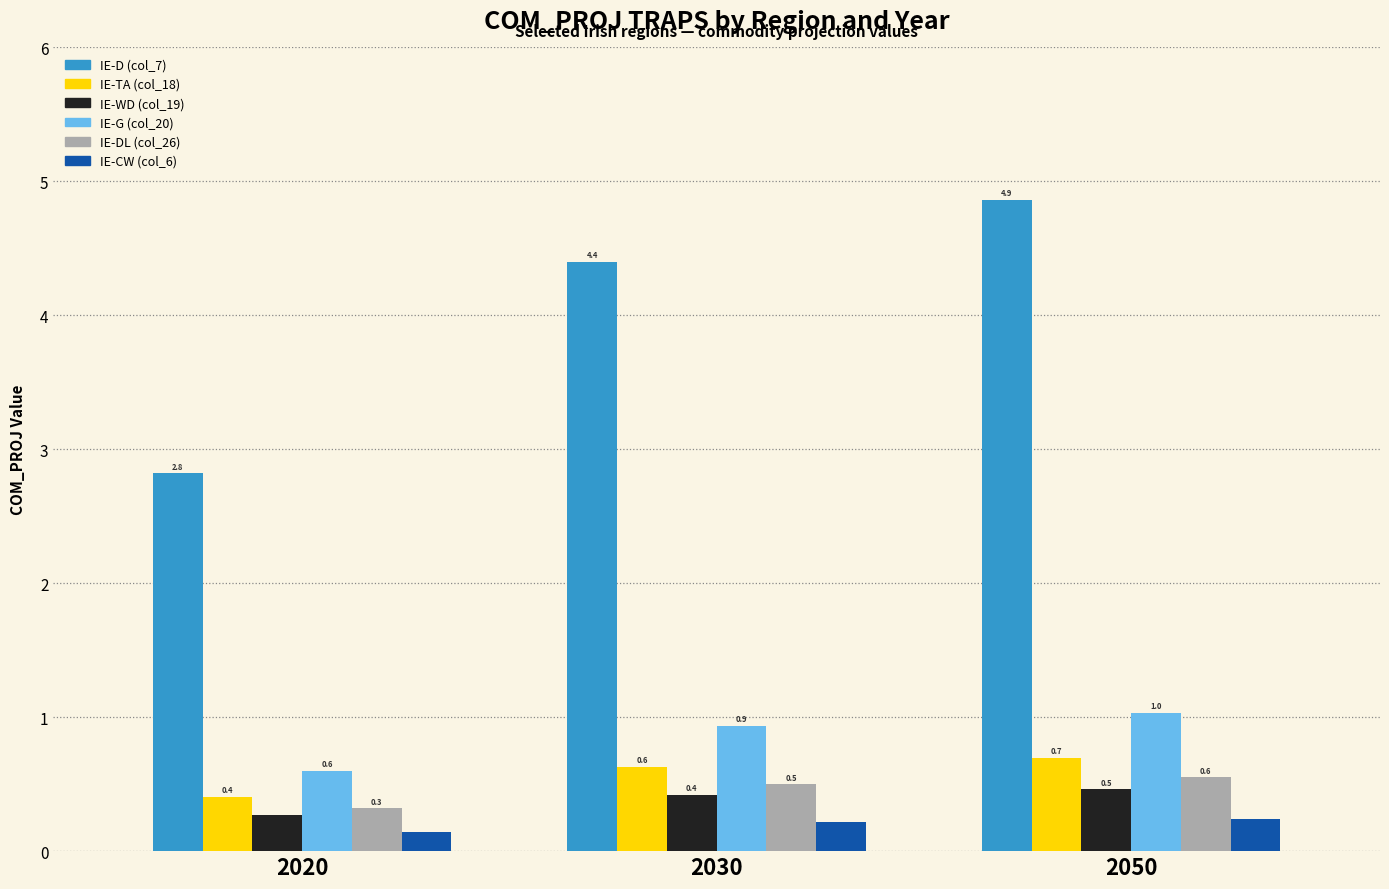

At which label does IE-D (col_7) reach its minimum?

2020